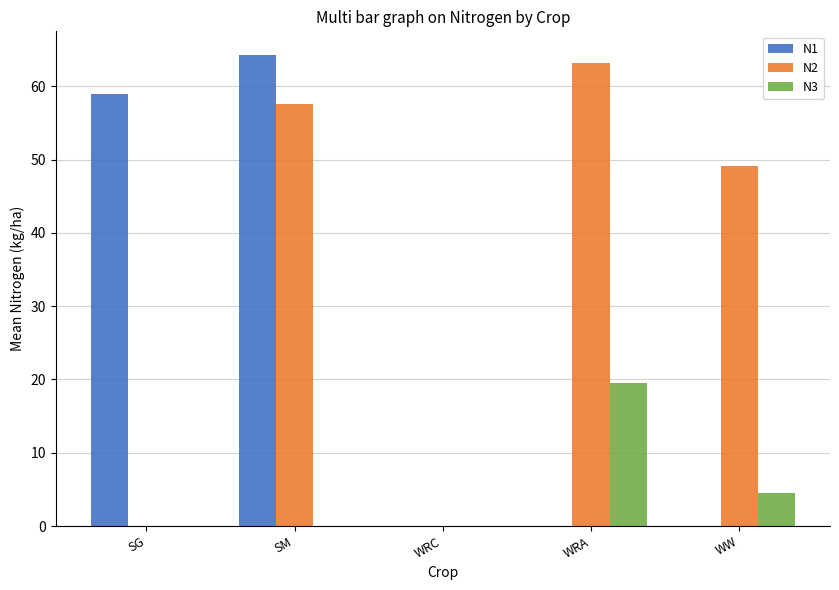

True or false: N1 has a value of 19.3 at WRA.

False